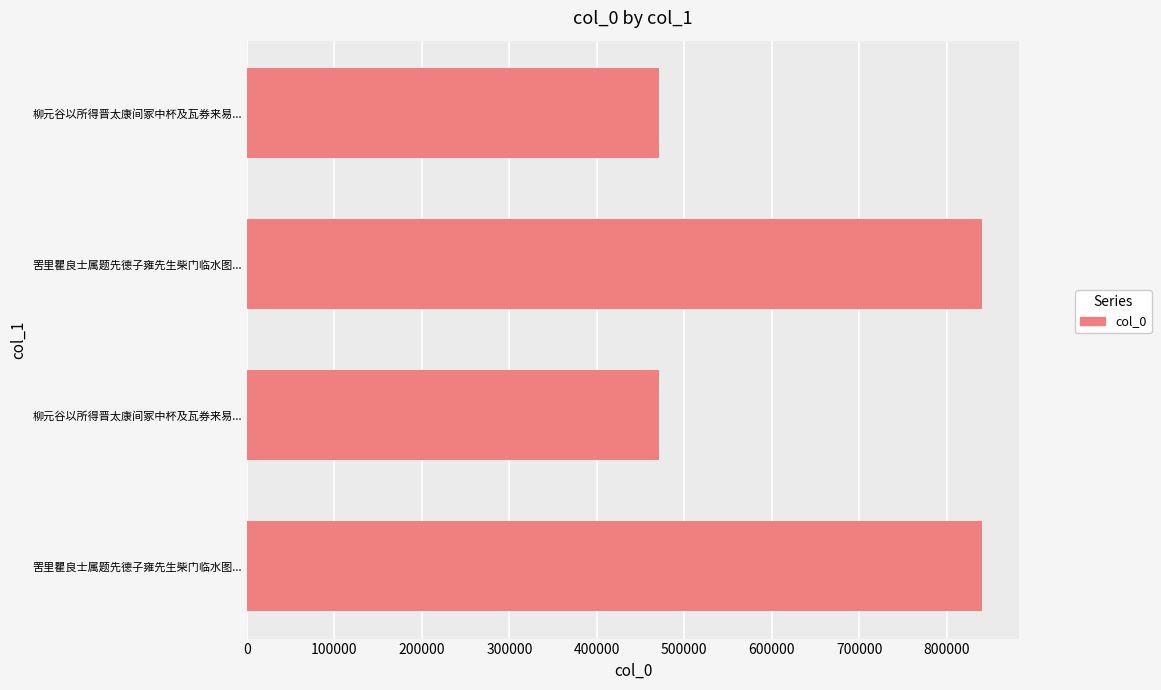

Count the number of data series in this chart.

1